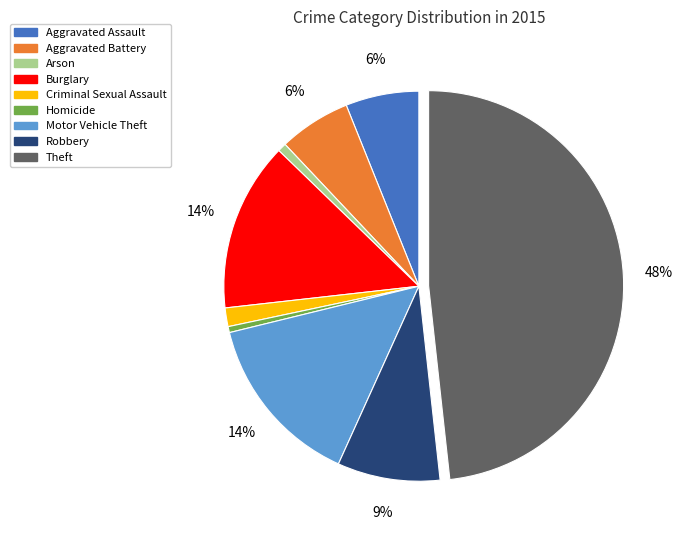

Does any single category account for the majority?

No